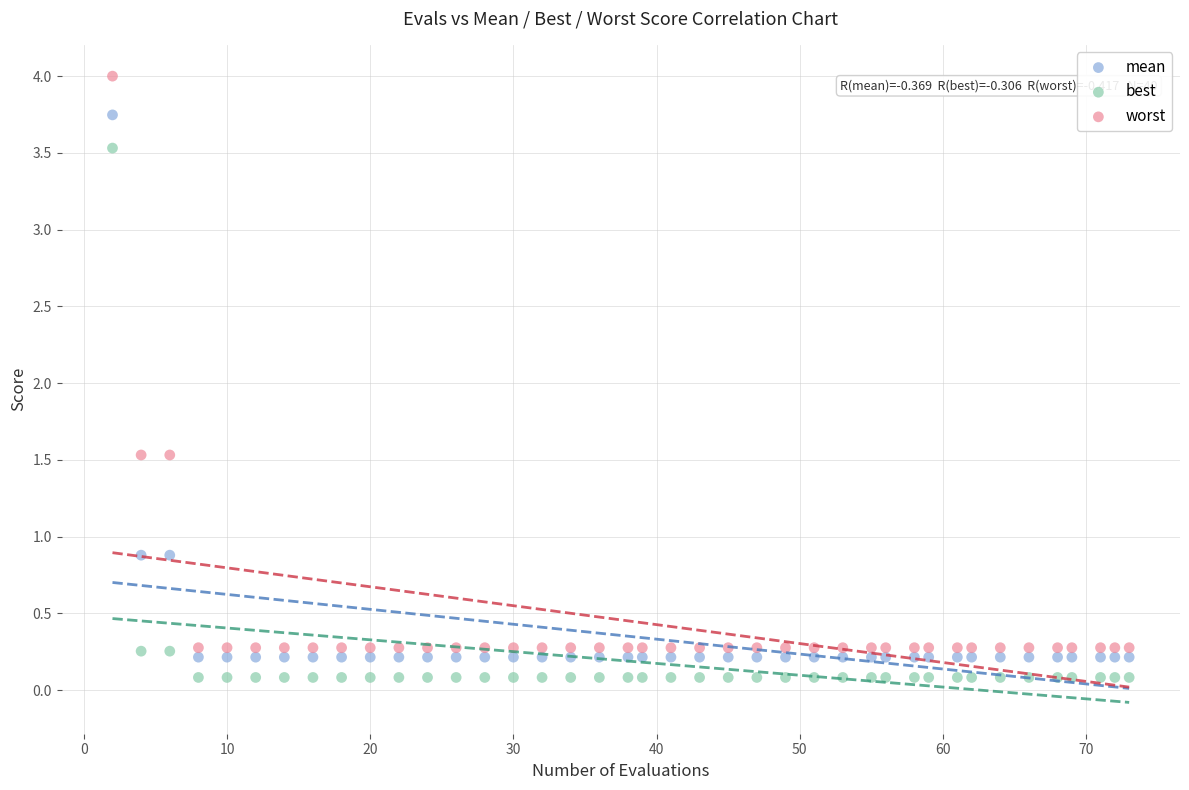

Across all data points, what is the range of Y values (max minus min)?

3.9